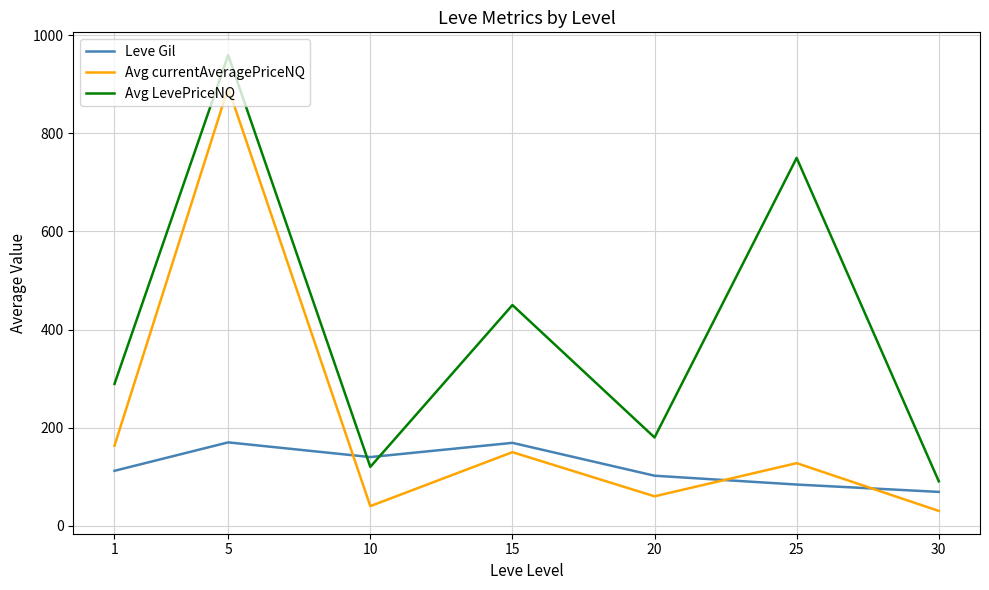

Does the chart display data point markers on the line(s)?

No